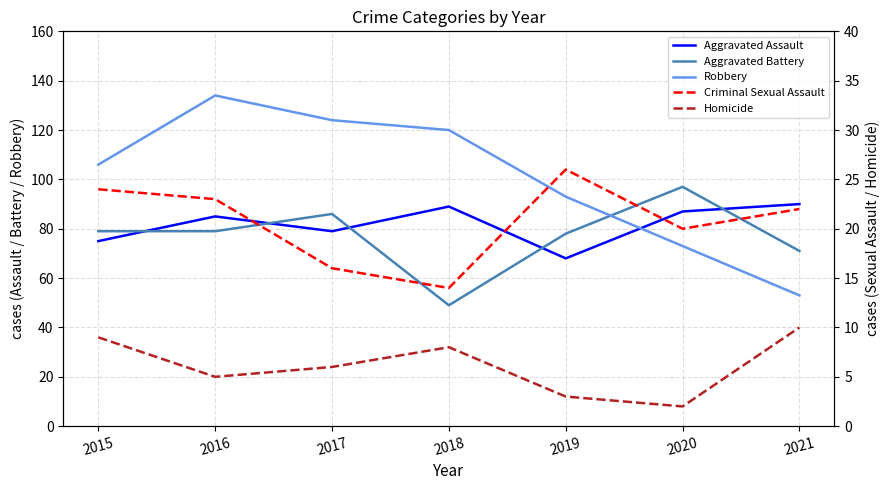

True or false: Aggravated Assault has a value of 45 at 2021.

False